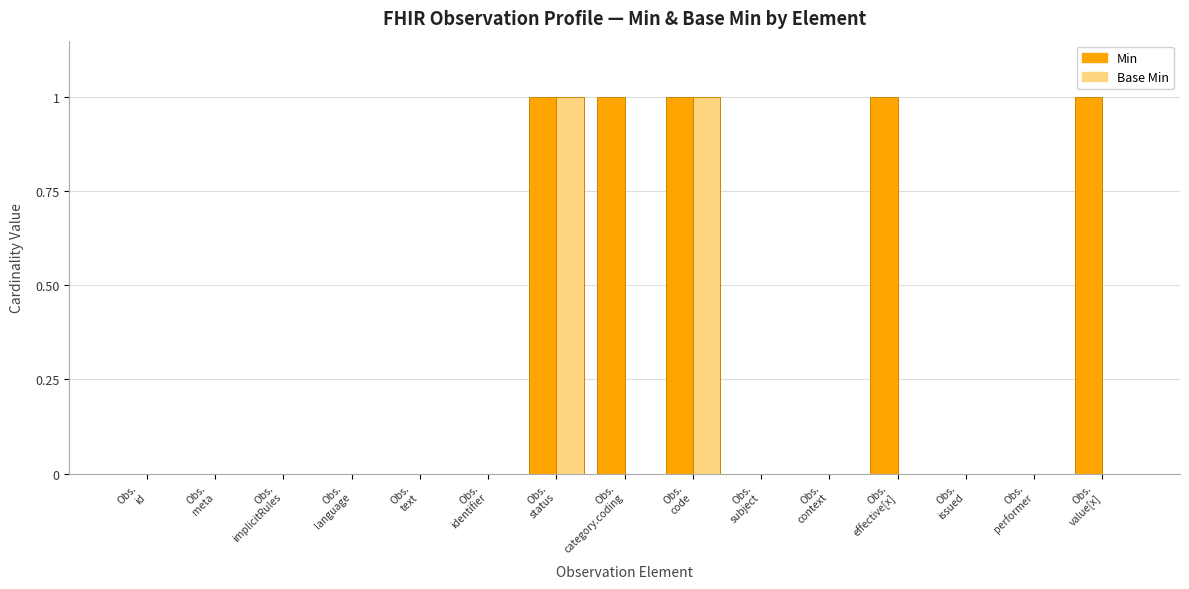

What is the sum of all Min values?

5